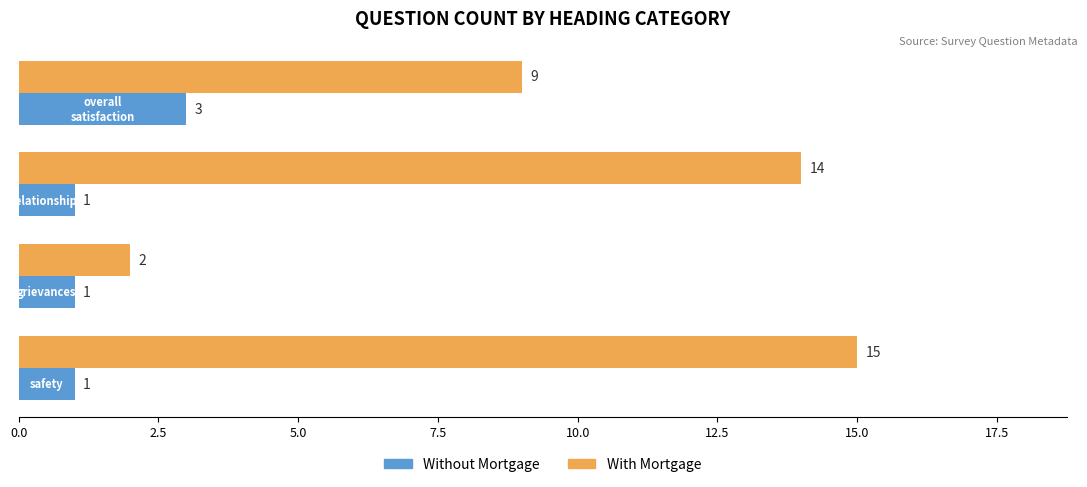

What is the greatest value displayed?

15